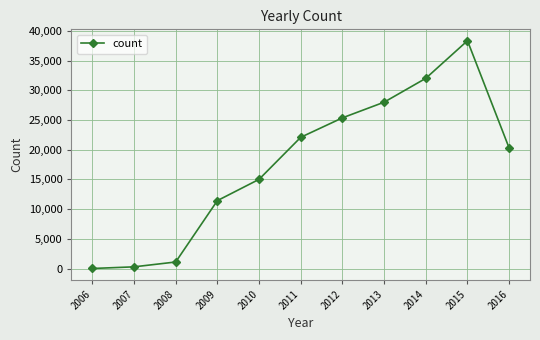

At which category does the data reach its first local peak?

2015